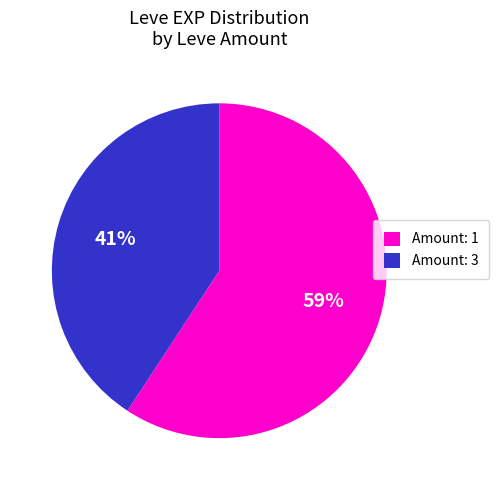

To the nearest percent, what is the difference between the largest and smallest slice percentages?

18%